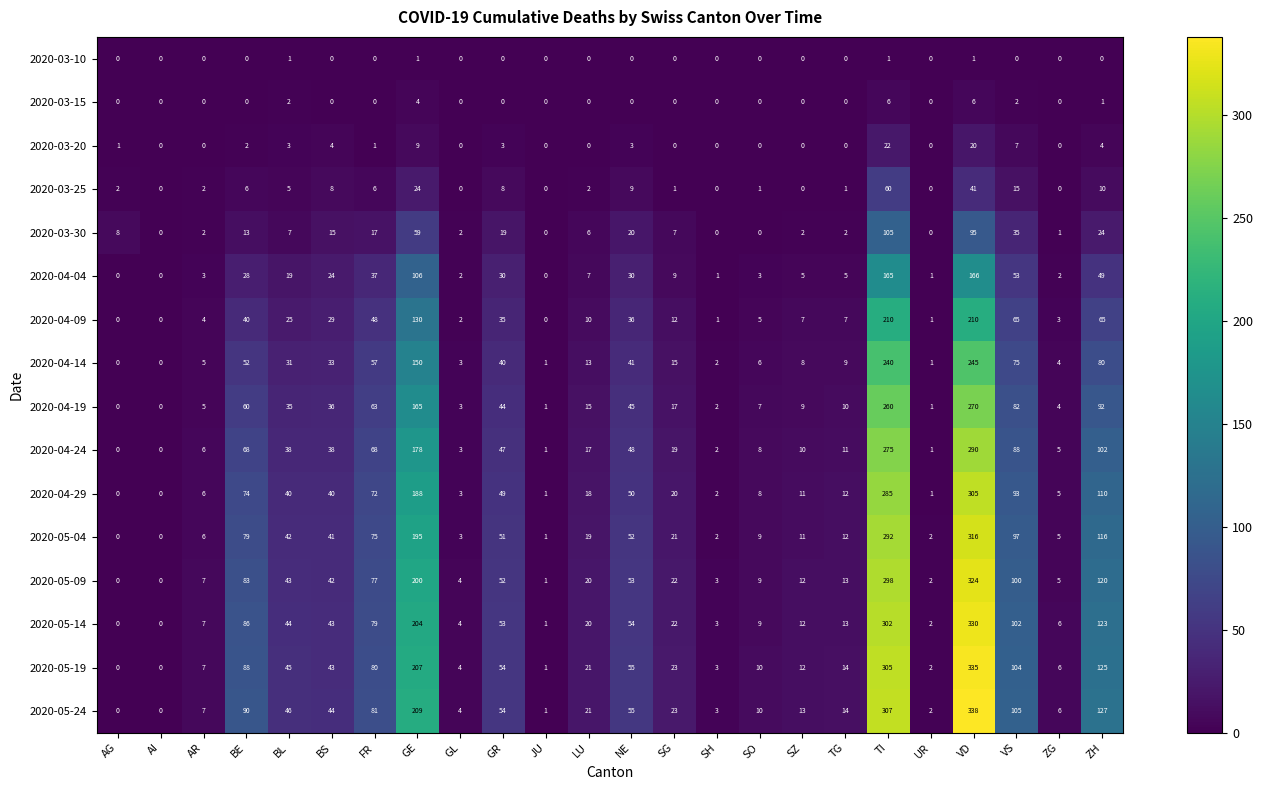

What is the difference between the highest and lowest values at GE?

208